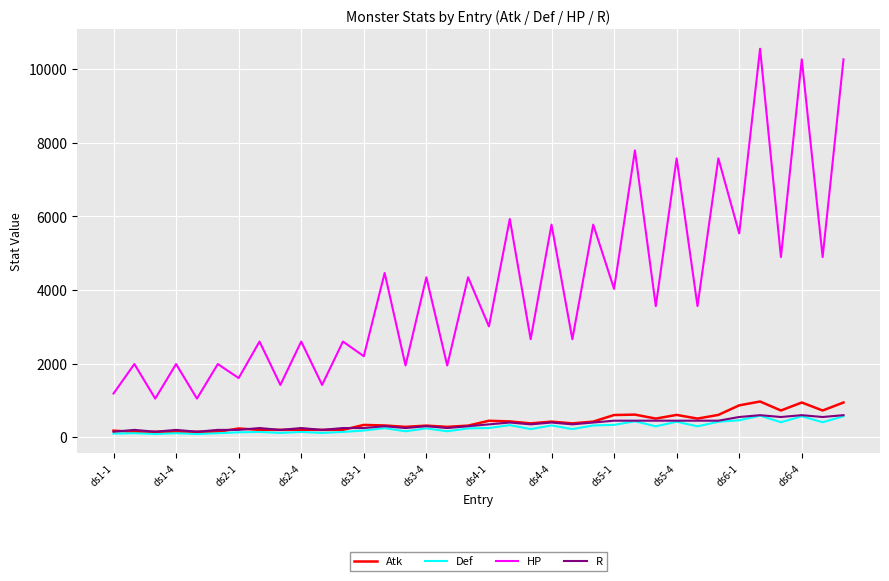

Which series has the widest spread of values?

HP